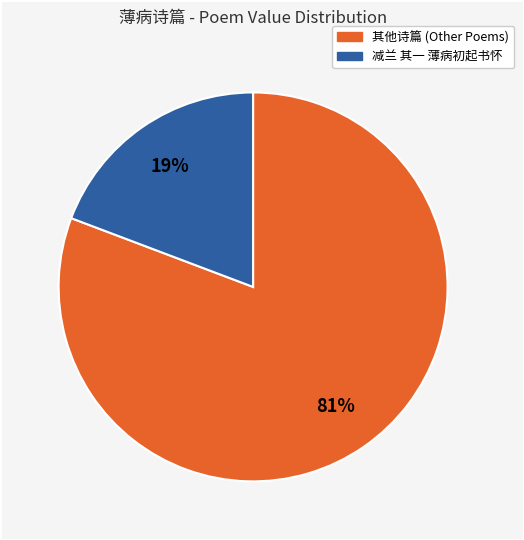

To the nearest percent, what is the difference between the largest and smallest slice percentages?

62%